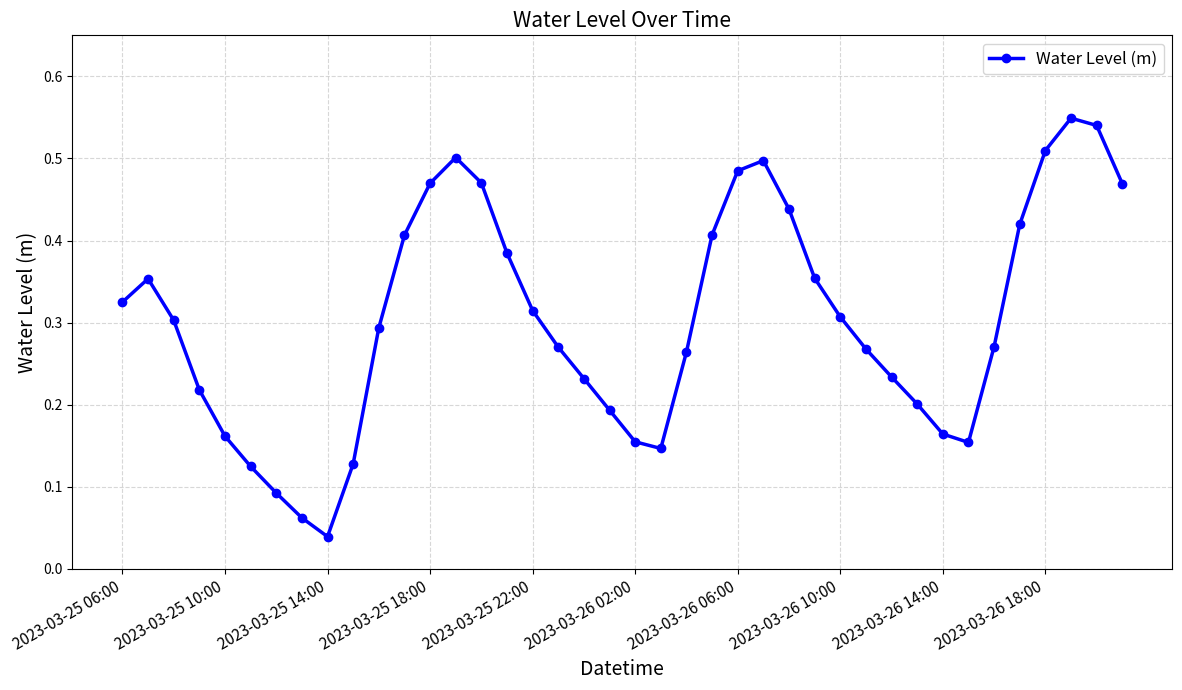

What is the sum of all values?

12.2